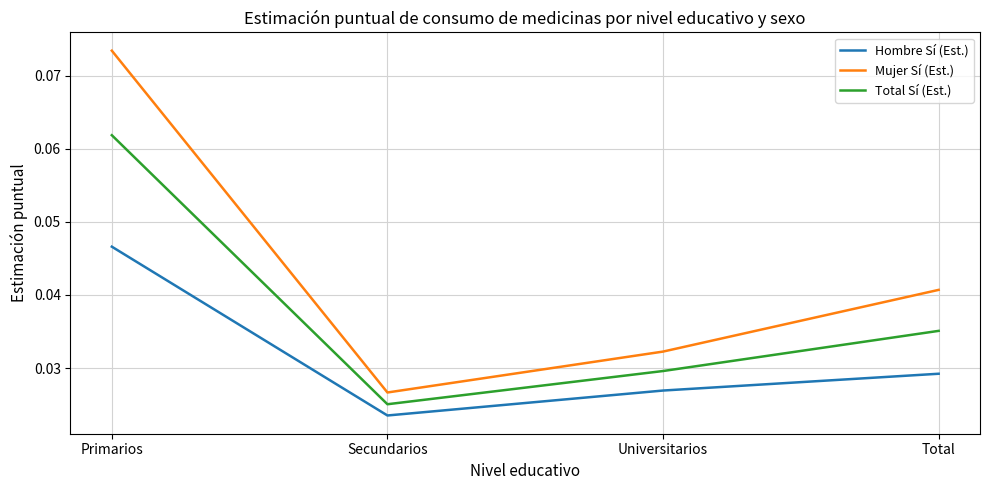

What position from the left is Total?

4